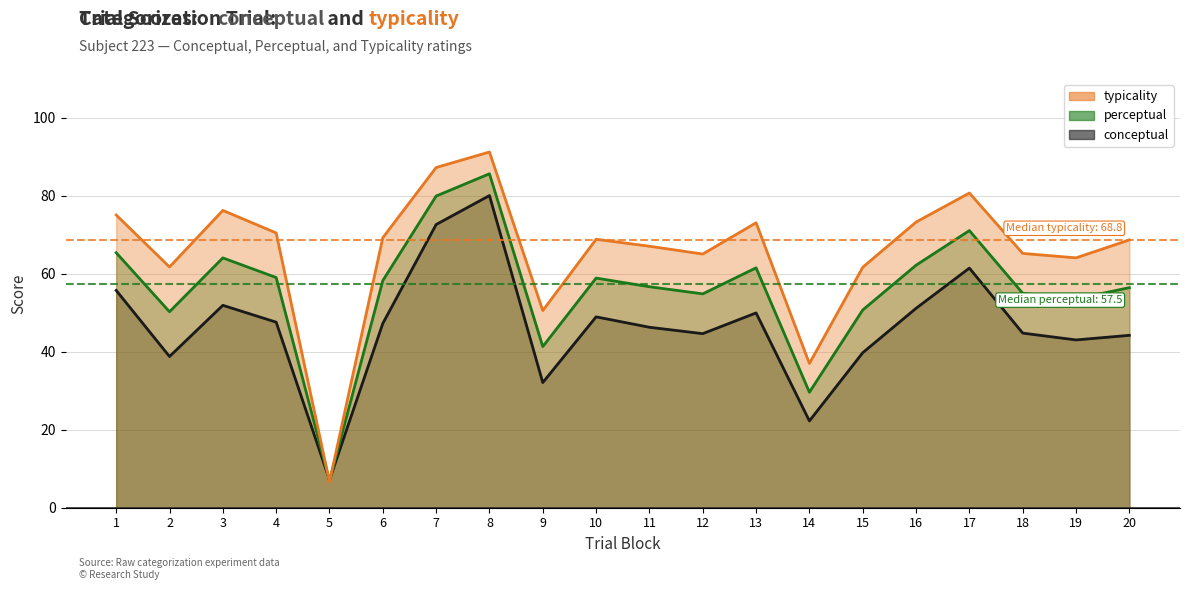

How many lines are shown in the chart?

3